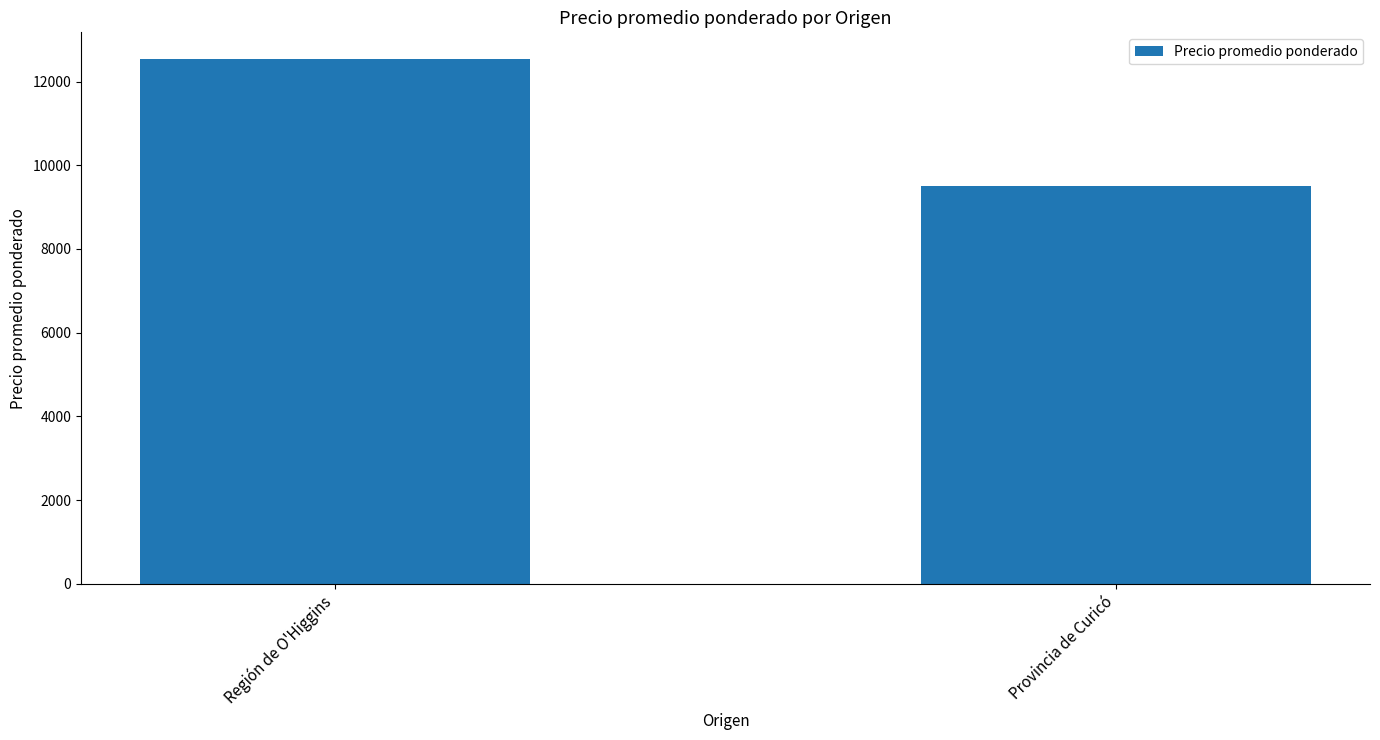

How many series are shown in this chart?

1